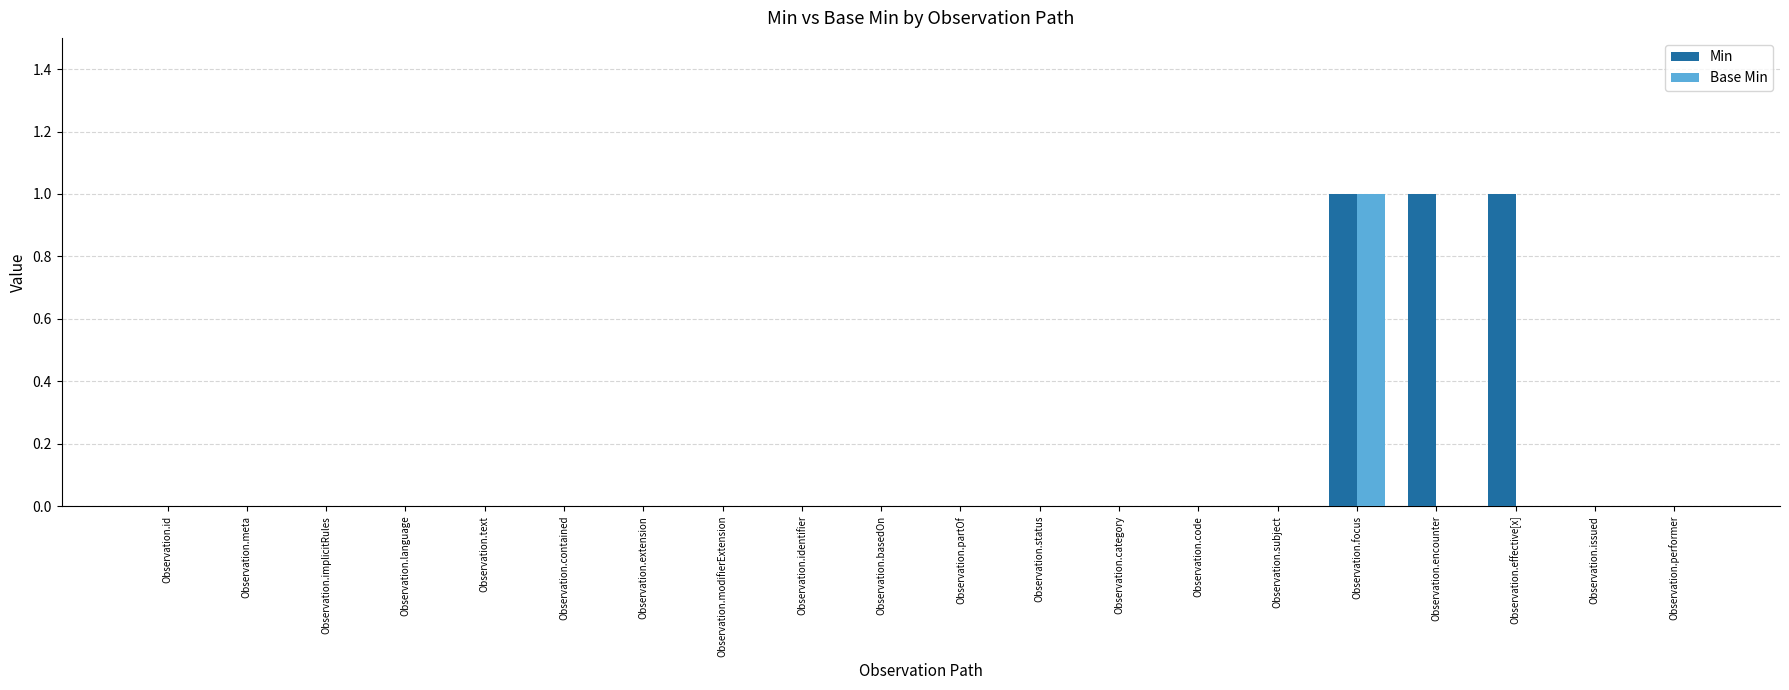

Reading right to left, what are all the values shown in this chart?

Min: 0	0	1	1	1	0	0	0	0	0	0	0	0	0	0	0	0	0	0	0
Base Min: 0	0	0	0	1	0	0	0	0	0	0	0	0	0	0	0	0	0	0	0